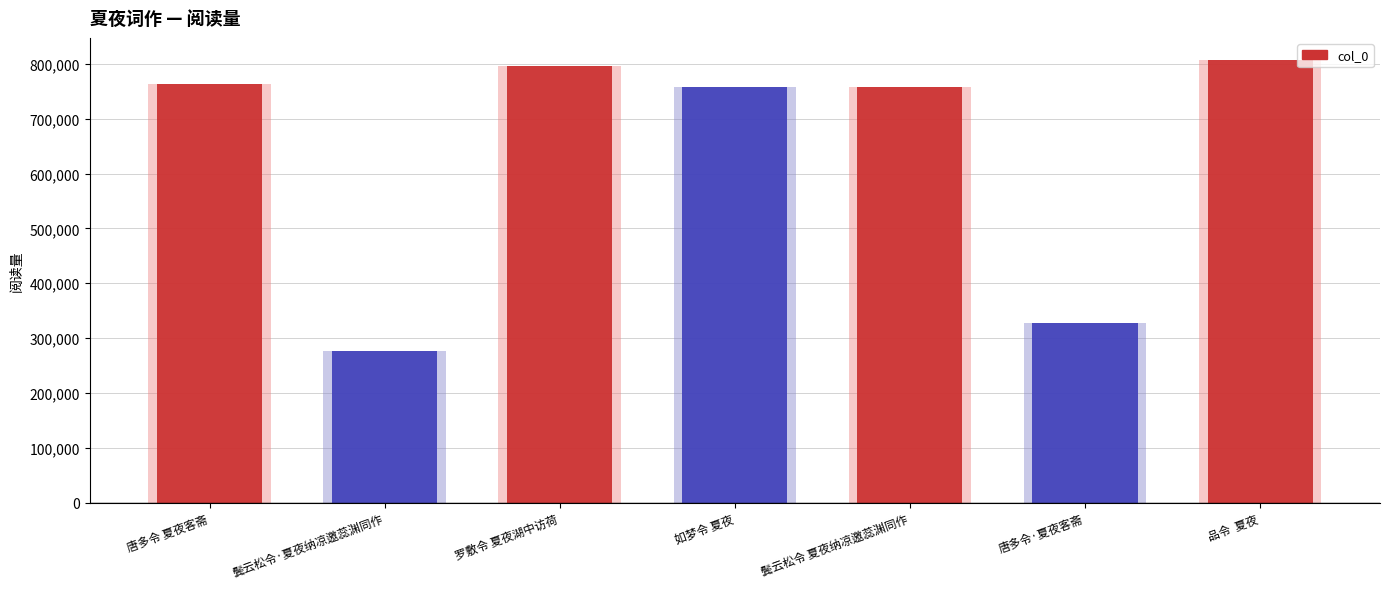

The chart shows a value of 795332 at 罗敷令 夏夜湖中访荷. True or false?

True